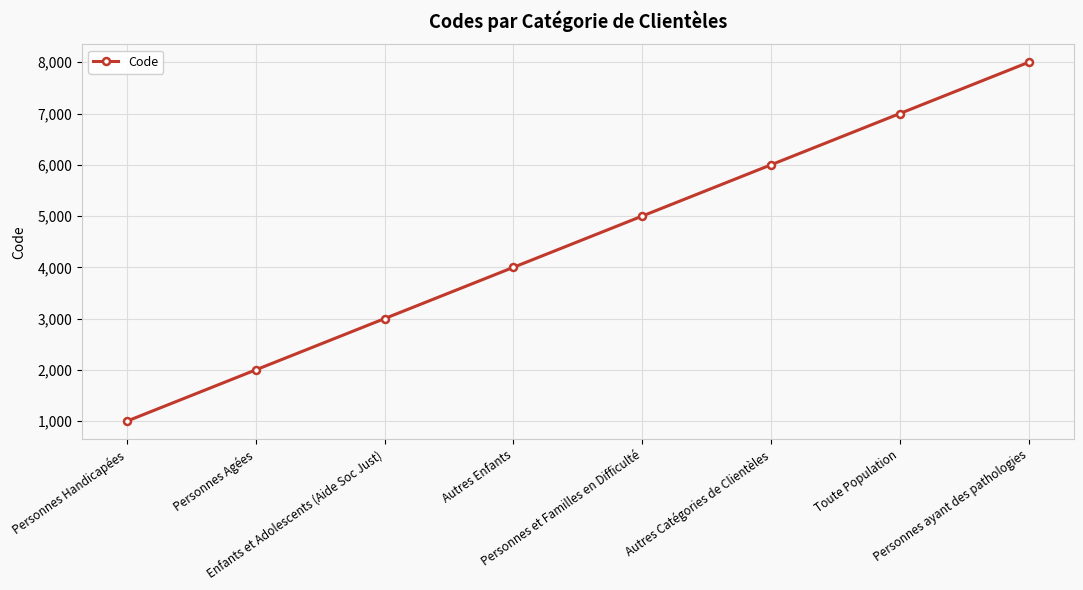

List the labels in order of value, smallest first.

Personnes Handicapées, Personnes Agées, Enfants et Adolescents (Aide Soc Just), Autres Enfants, Personnes et Familles en Difficulté, Autres Catégories de Clientèles, Toute Population, Personnes ayant des pathologies